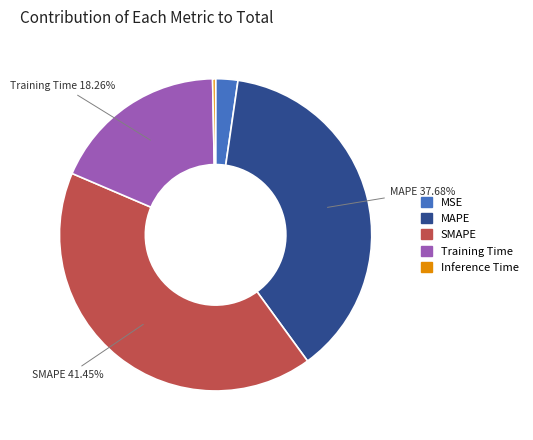

Do MAPE and Training Time together represent more than half of the pie?

Yes